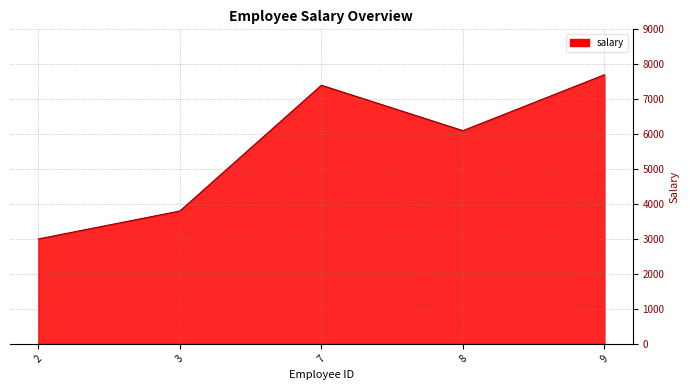

How many series are shown in this chart?

1